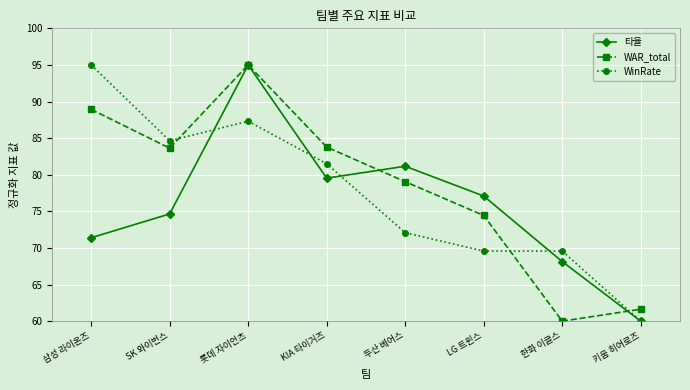

Rank the series at LG 트윈스 from lowest to highest value.

WinRate, WAR_total, 타율